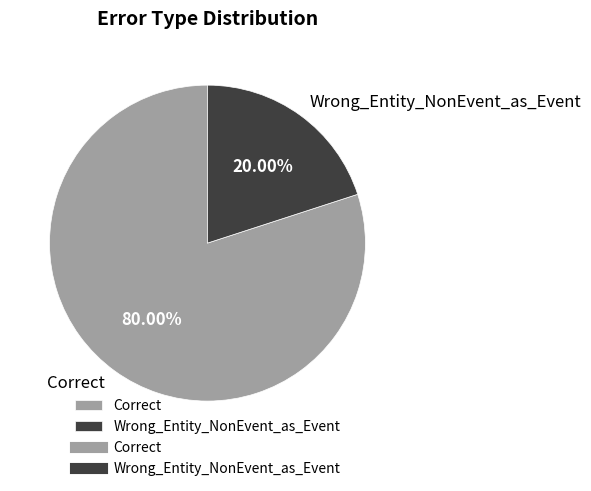

What portion of the pie excludes Wrong_Entity_NonEvent_as_Event?

80.0%